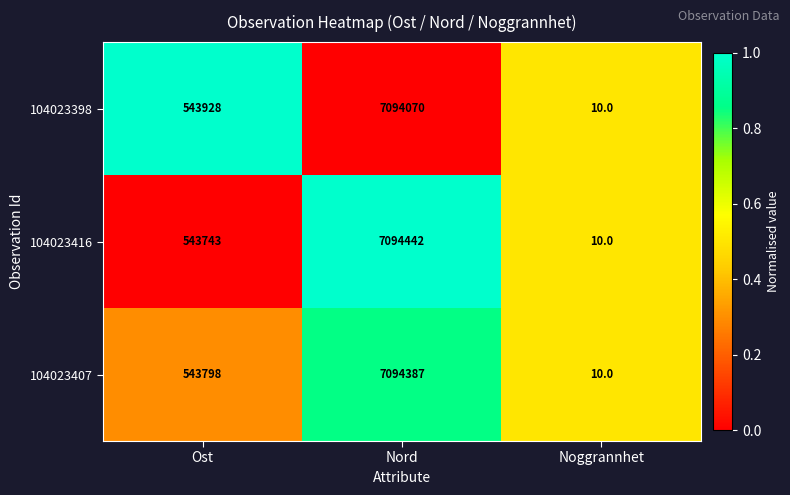

Rank the series by their maximum value, from lowest to highest.

104023398, 104023407, 104023416